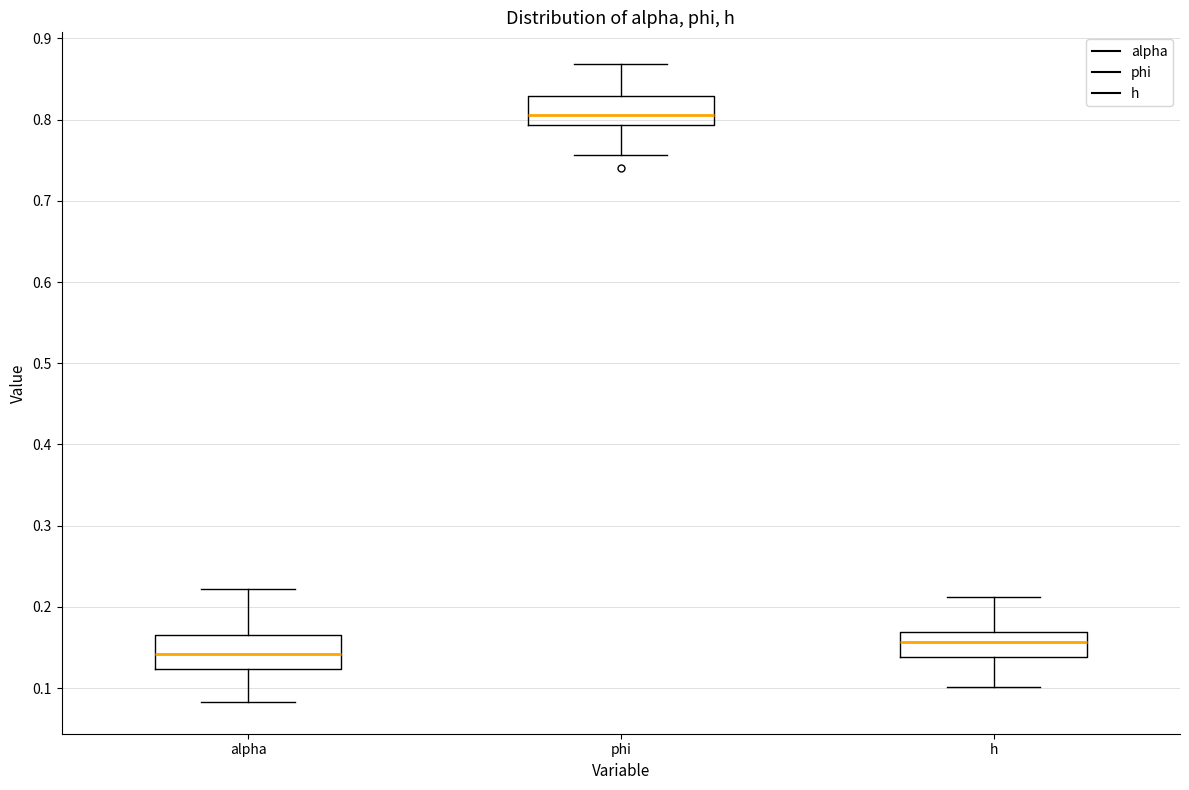

Reading left to right, read every box against the y-axis: the position of its median line, the range the box covers, and the ends of its whiskers. The values are not printed on the chart, so give them approximately, as read against the axis.

alpha: median 0.14, box 0.12 to 0.17, whiskers 0.08 to 0.22
phi: median 0.81, box 0.79 to 0.83, whiskers 0.76 to 0.87
h: median 0.16, box 0.14 to 0.17, whiskers 0.10 to 0.21